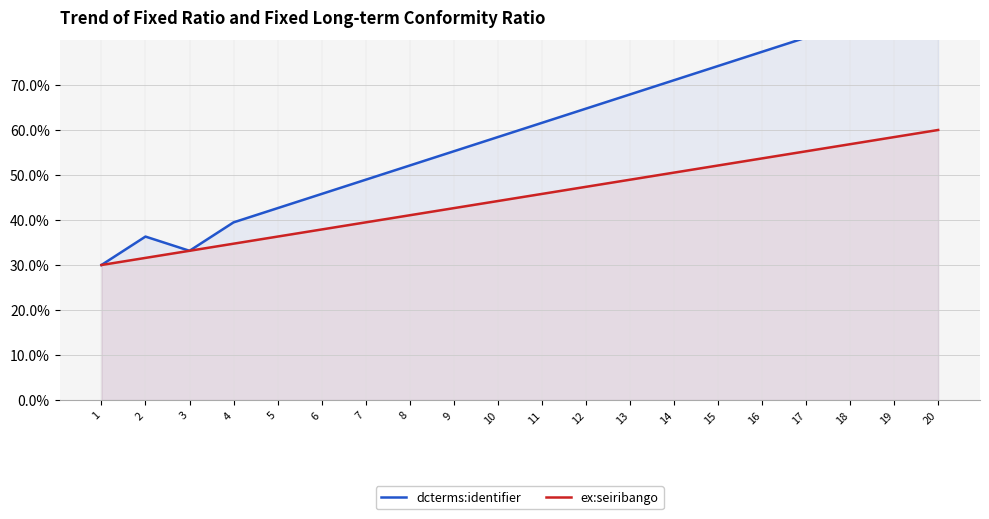

What are all the series names shown in the legend?

dcterms:identifier, ex:seiribango